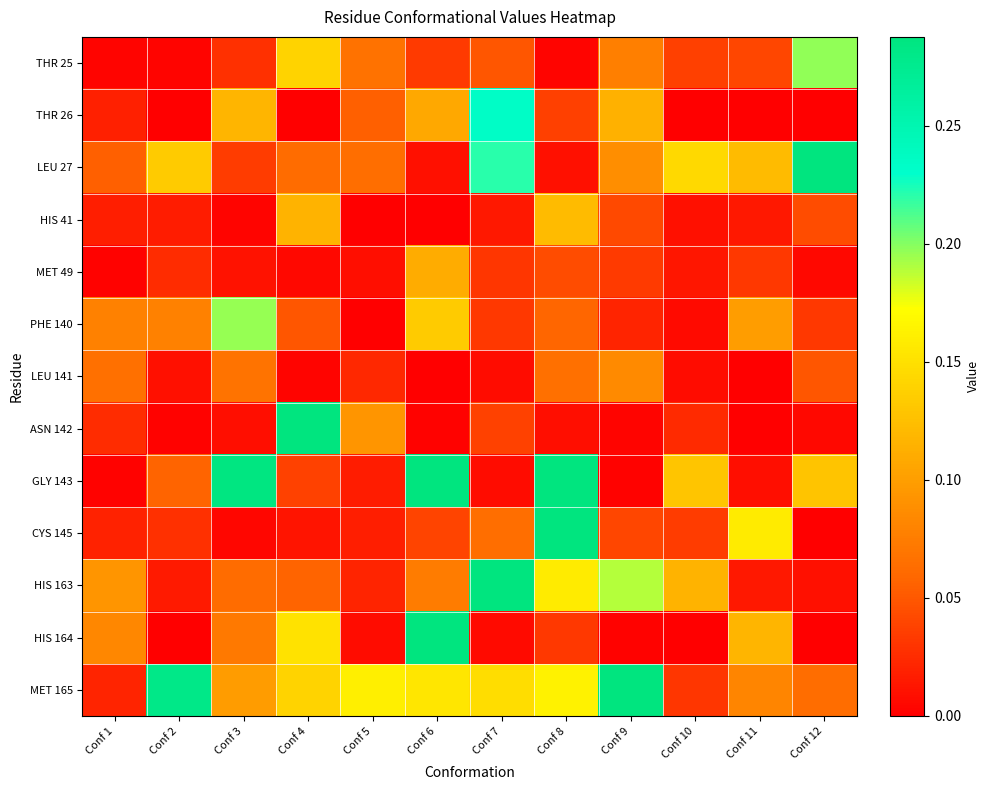

At which category does the chart reach its minimum across all series?

Conf 10